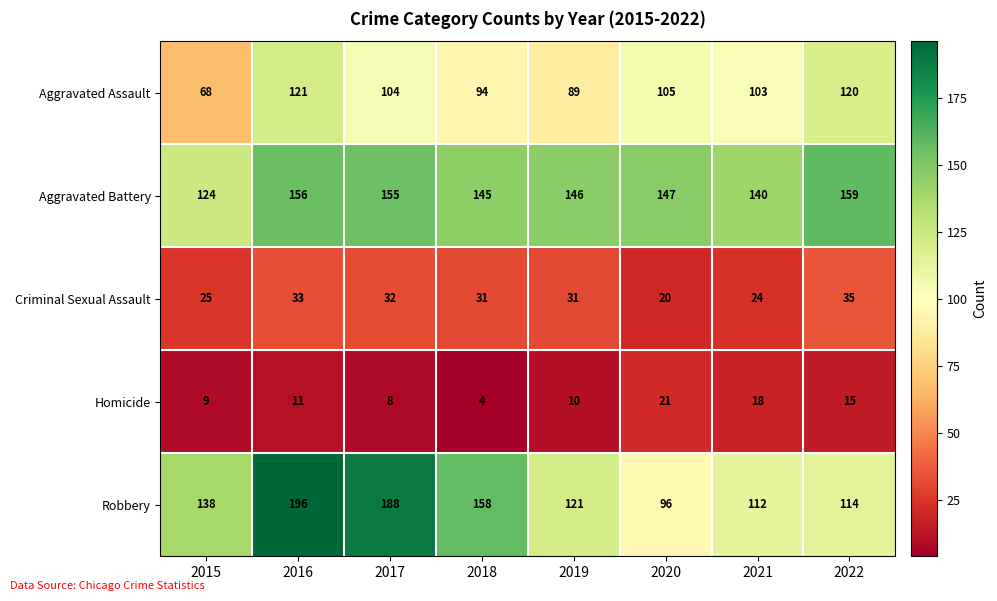

Which category has the highest value across all series?

2016